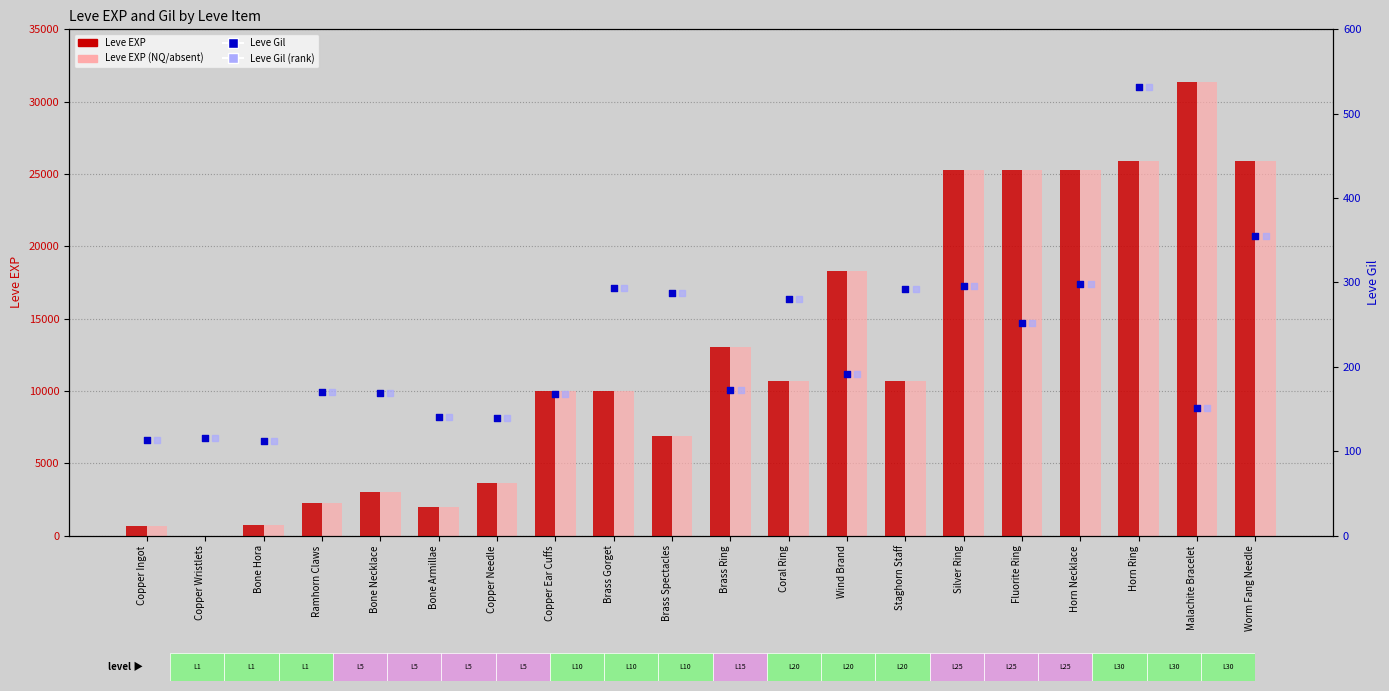

Is the value of Leve EXP (alt) at Ramhorn Claws greater than the value of Leve Gil at Wind Brand?

Yes